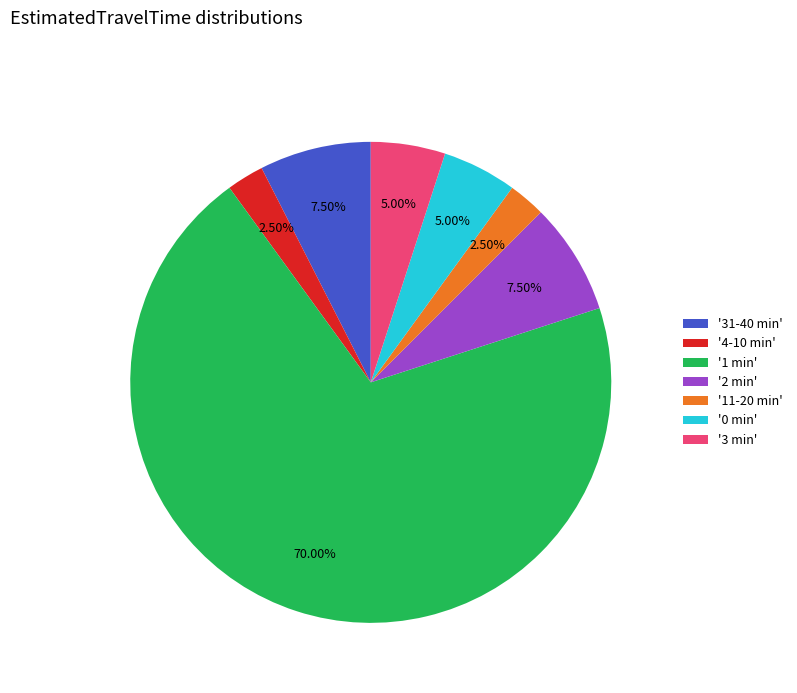

Count the number of slices in the pie.

7